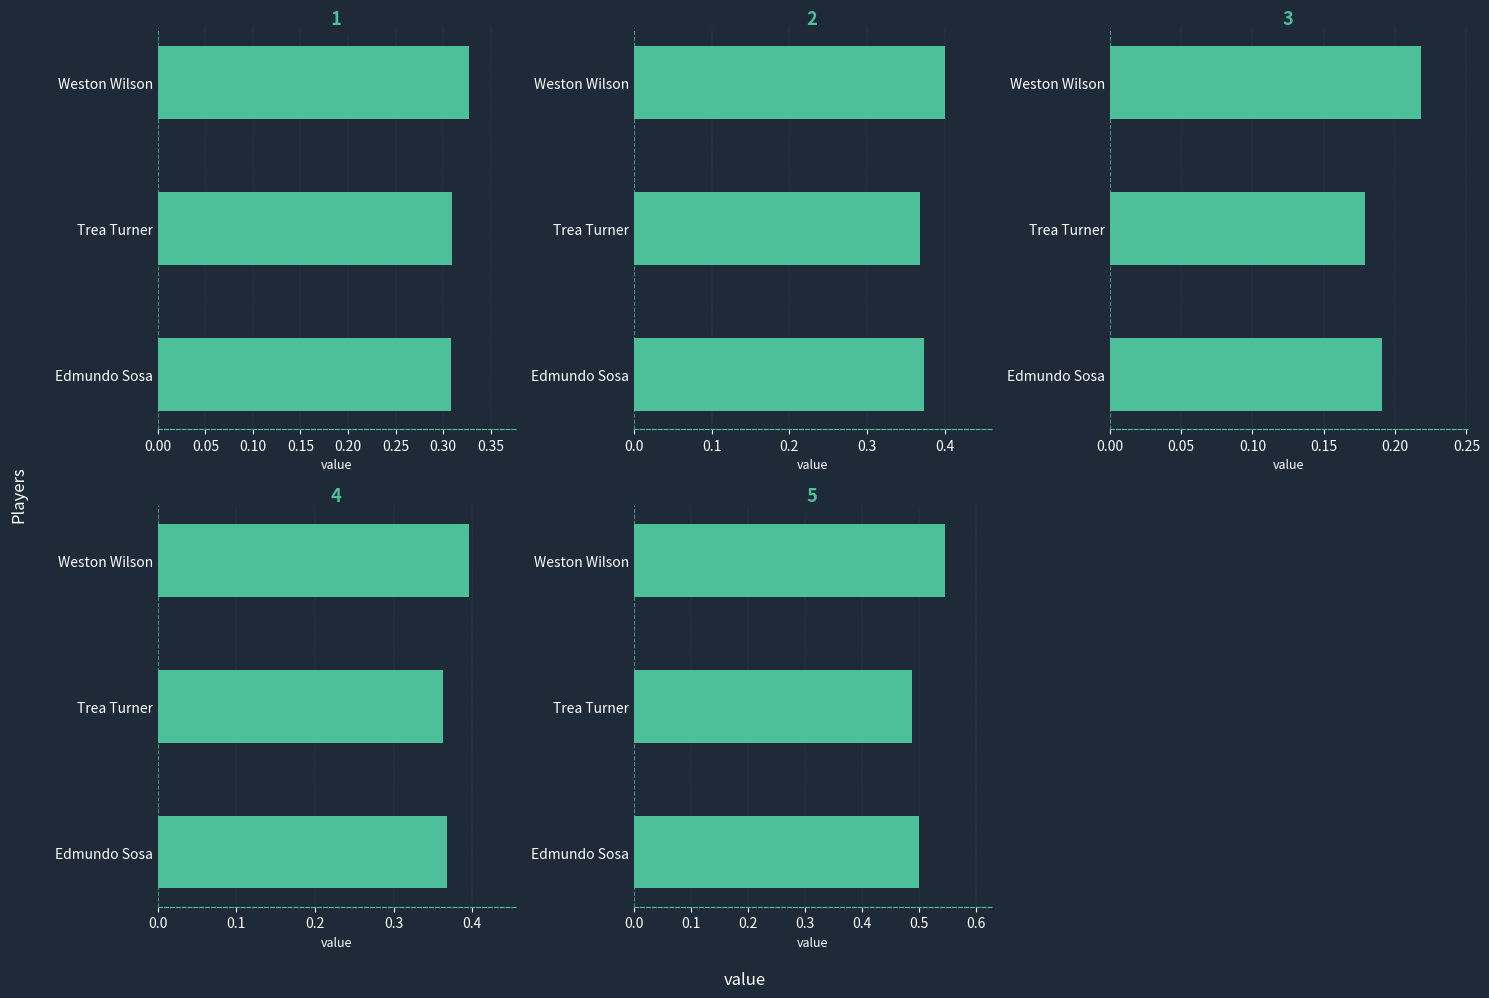

What is the value of the Weighted wOBA Hitter bar at the 2nd from the left?

0.4